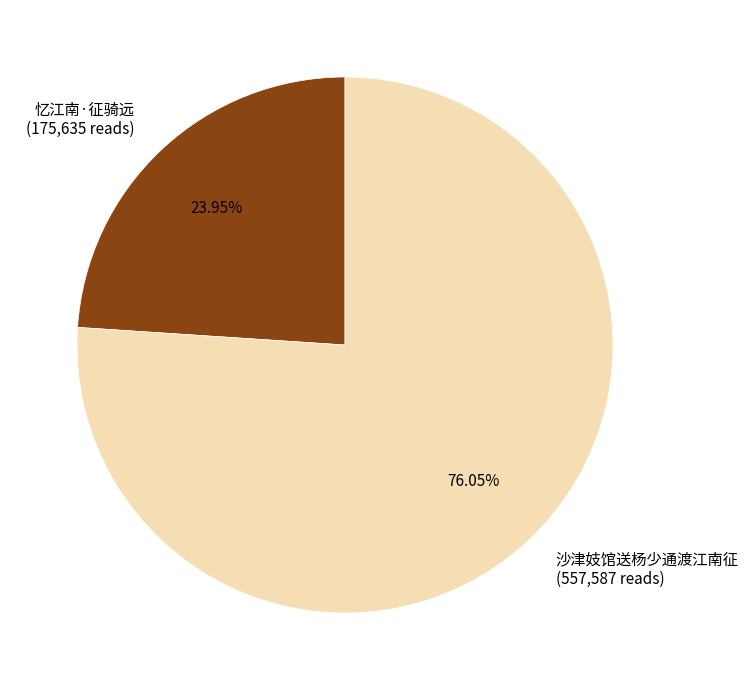

How many slices are in this pie chart?

2